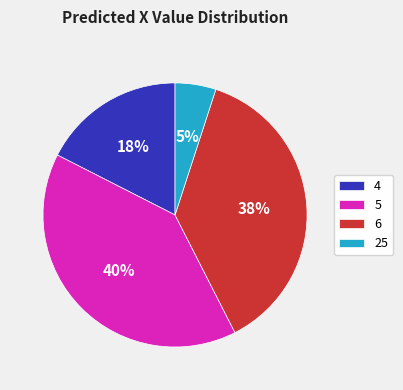

Between 6 and 5, which is larger?

5